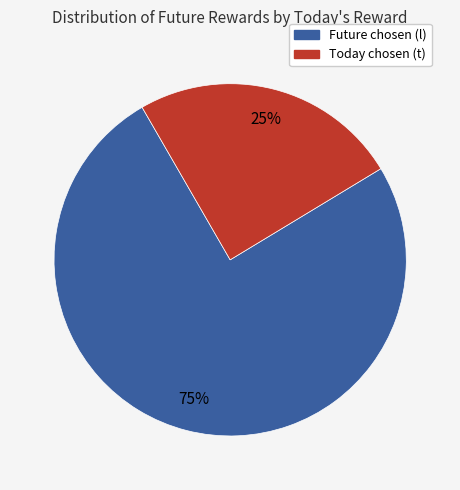

Is there any slice that represents more than half of the pie?

Yes